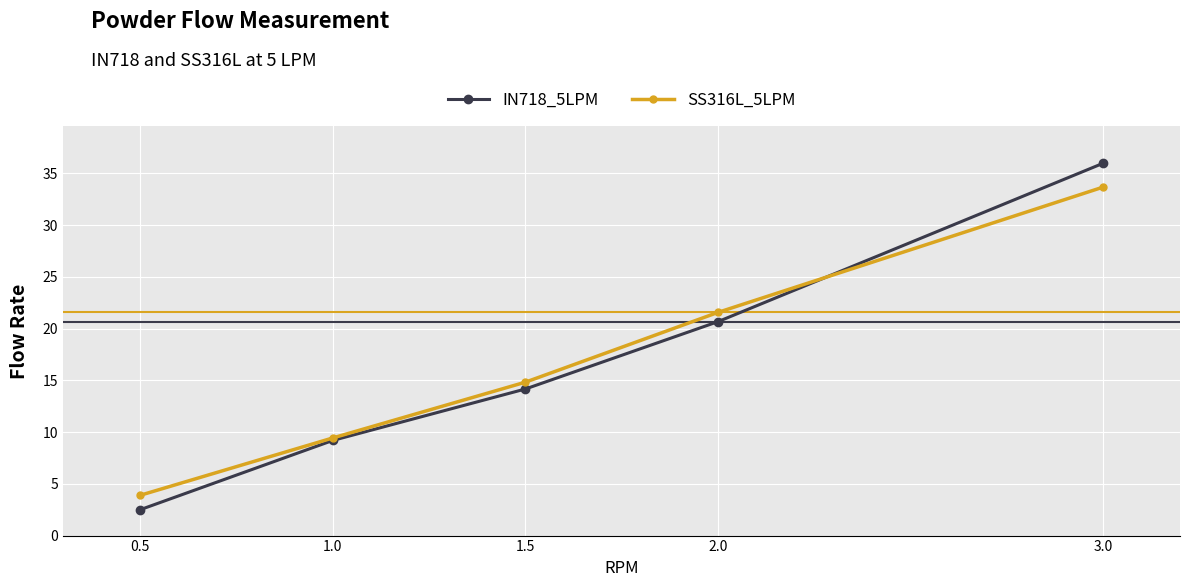

What is the spread (max minus min) of values at 3.0?

2.3